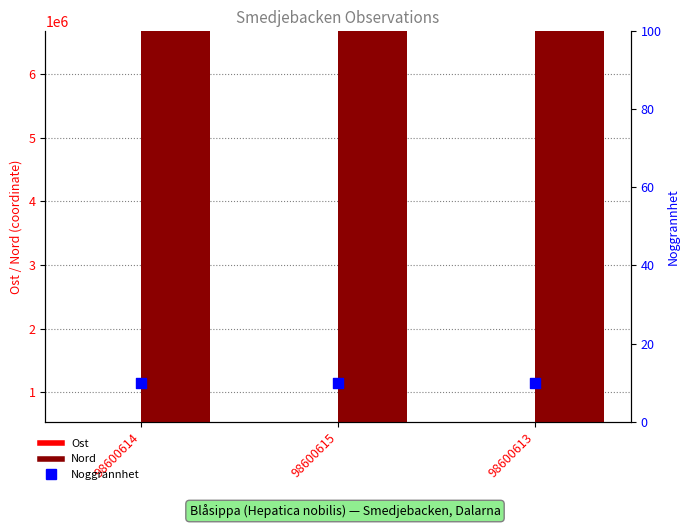

At how many categories does at least one series exceed 6033412?

3